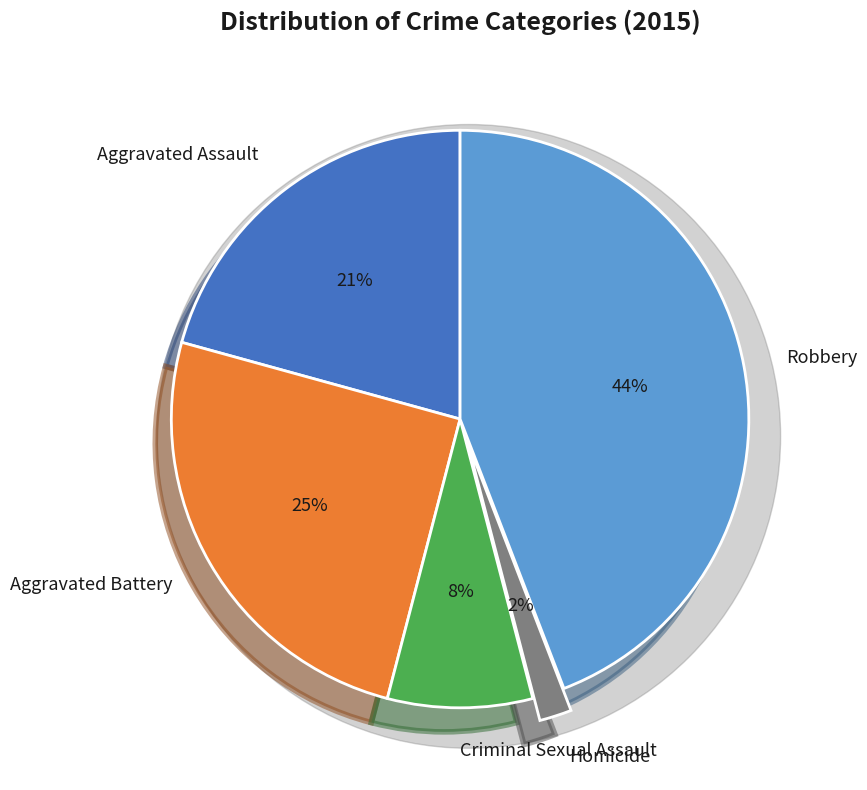

Count the number of slices in the pie.

5